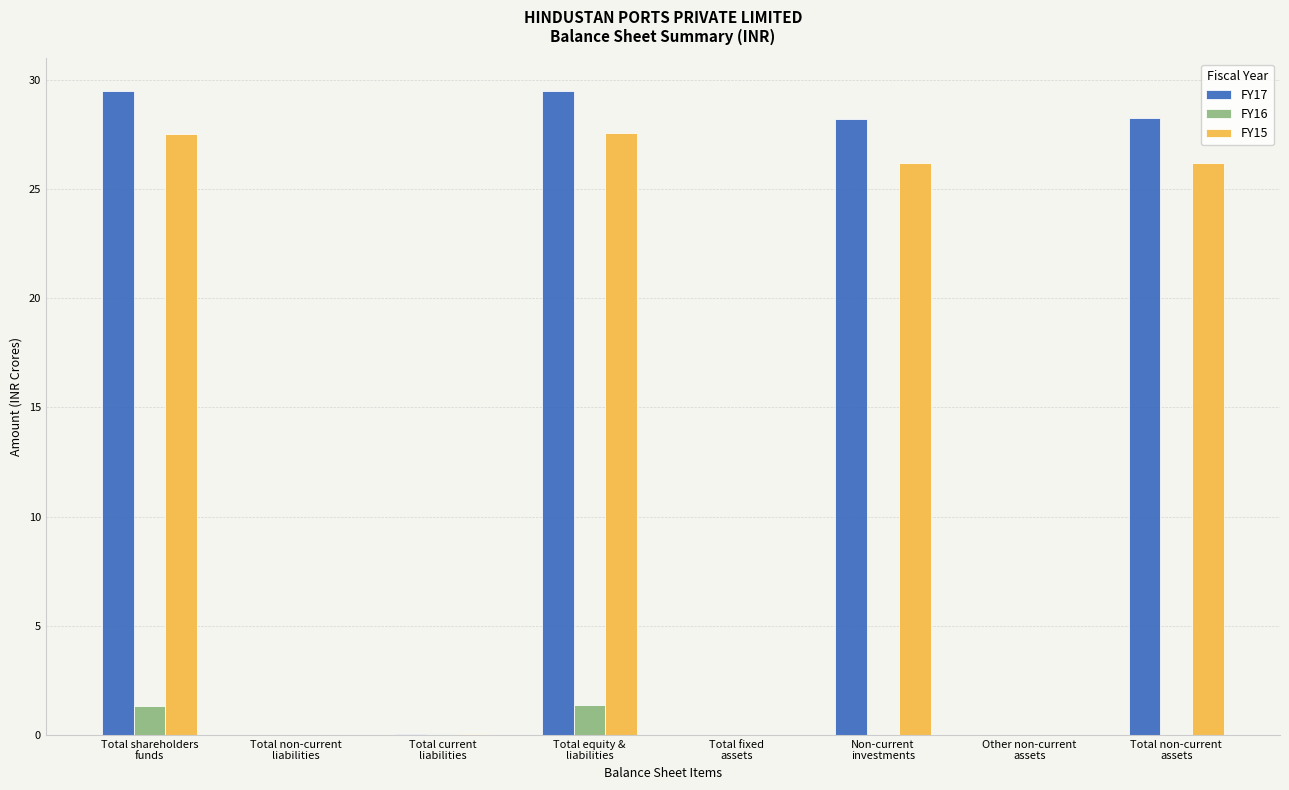

What is the highest value of the FY16 series?

1.4